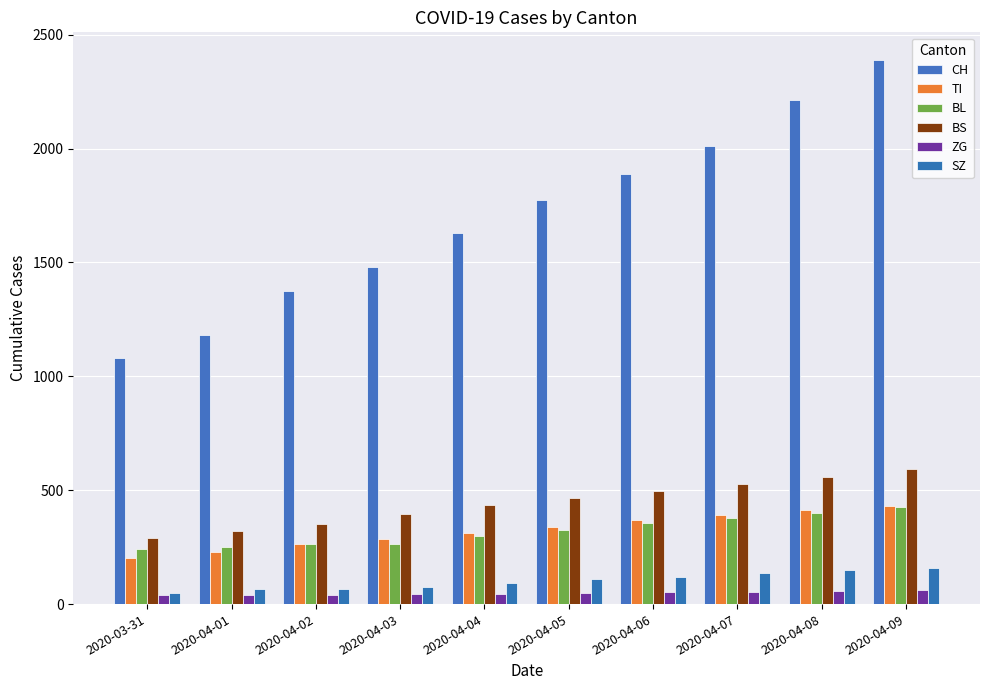

The TI series shows 202 at 2020-03-31. True or false?

True